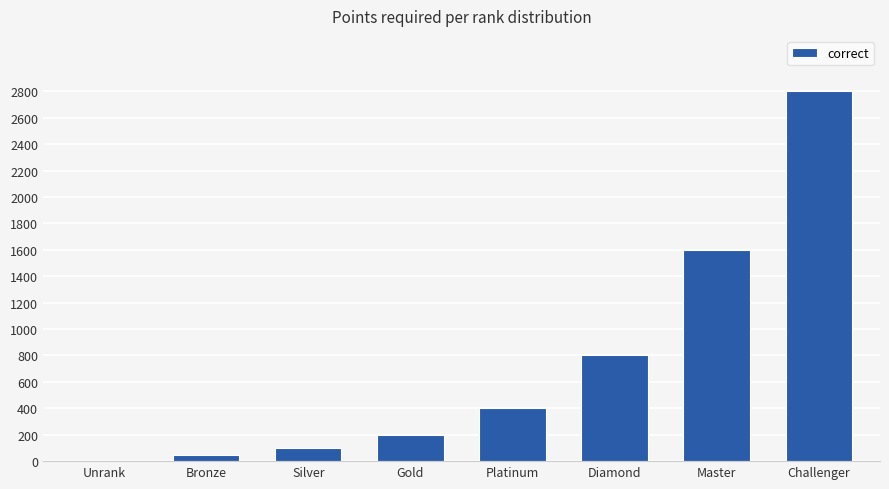

Which has a higher value, Silver or Unrank?

Silver